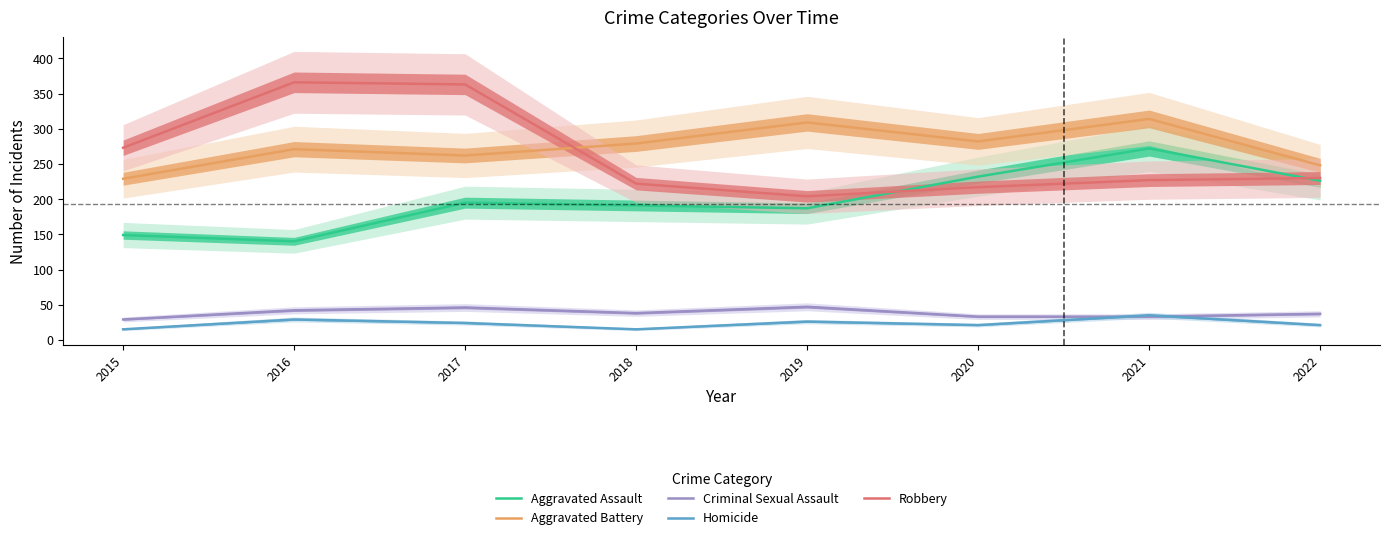

Which series has the largest total across all categories?

Aggravated Battery